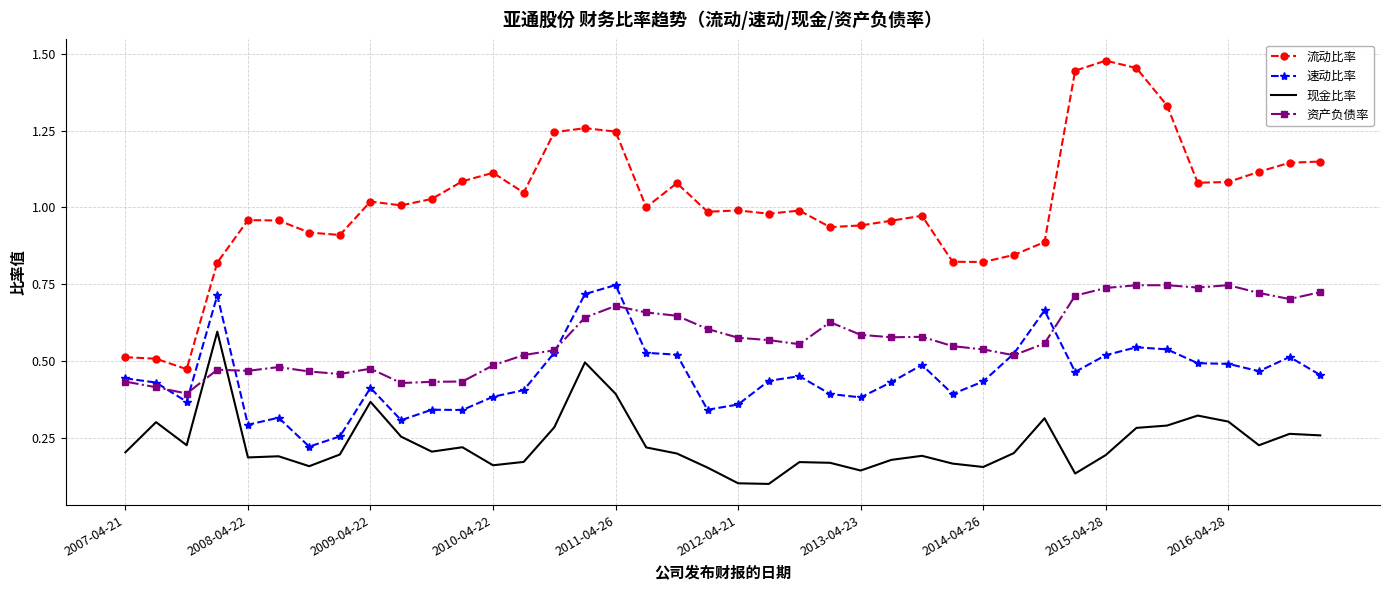

Which series has the largest total across all categories?

流动比率